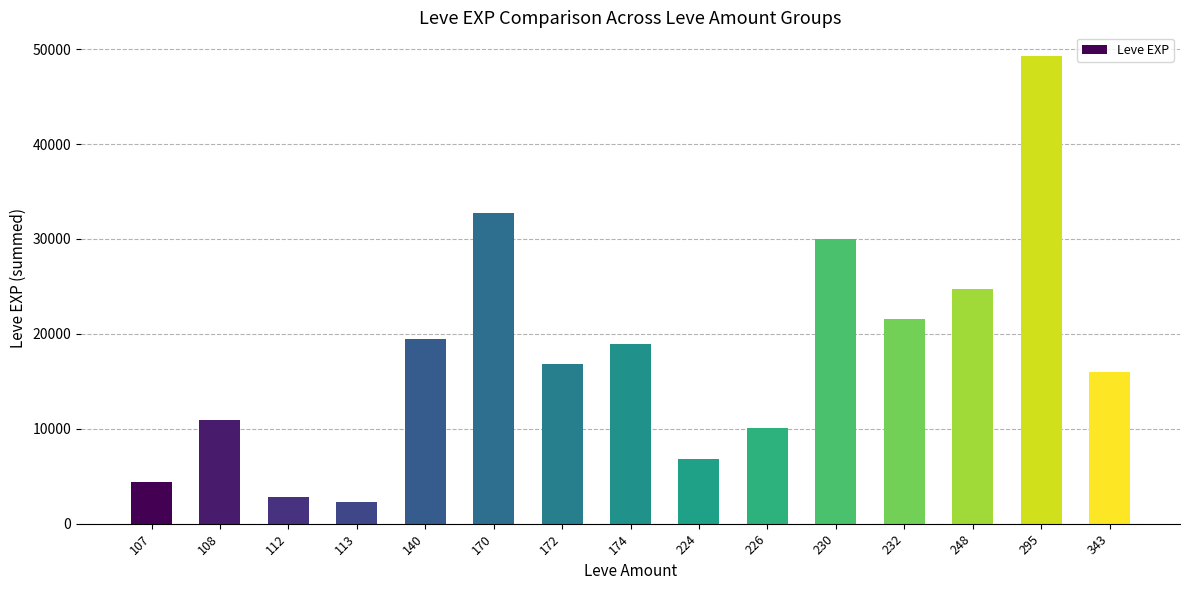

Reading right to left, transcribe all the data shown in this chart.

15980	49310	24710	21600	29960	10100	6840	18910	16860	32760	19510	2320	2800	10970	4440